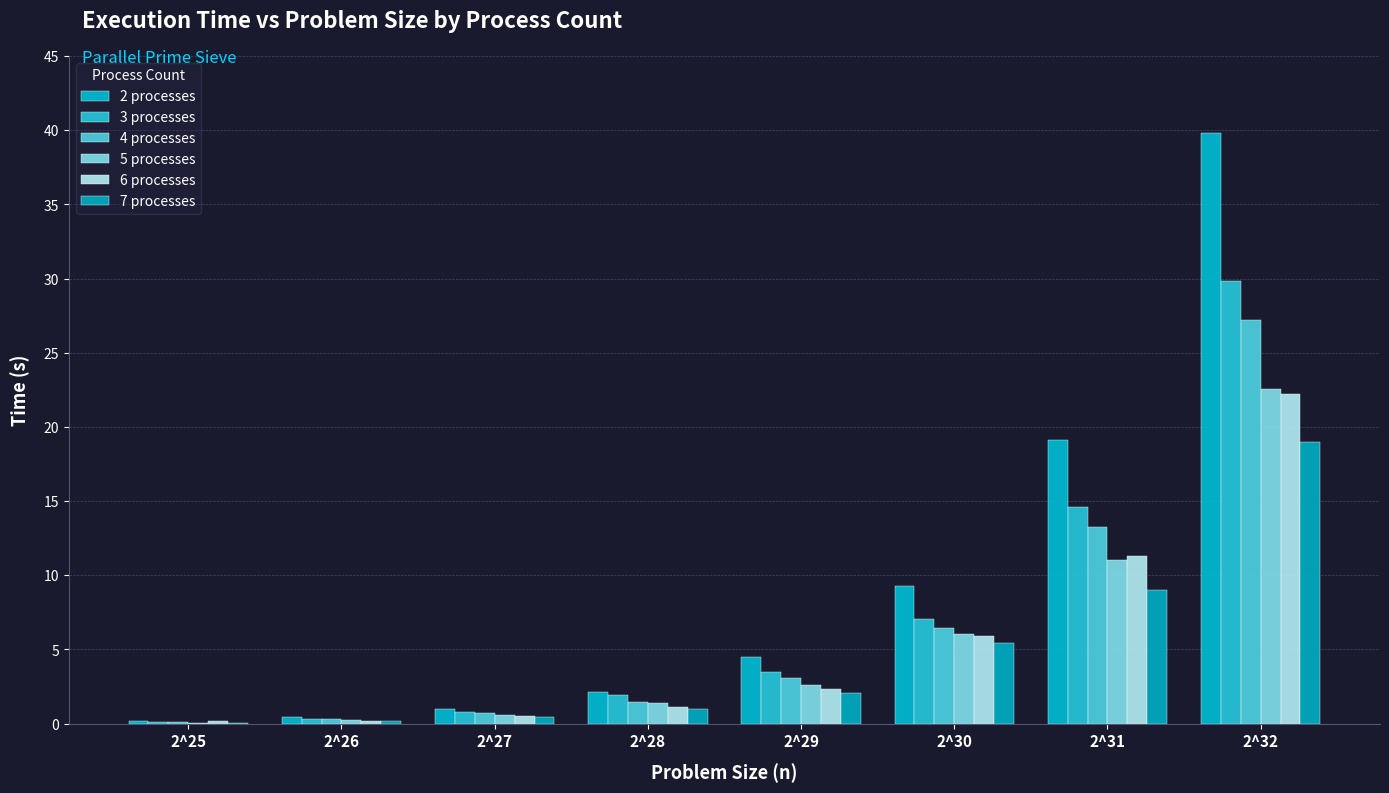

Are the bars grouped side by side (vs. stacked)?

Yes